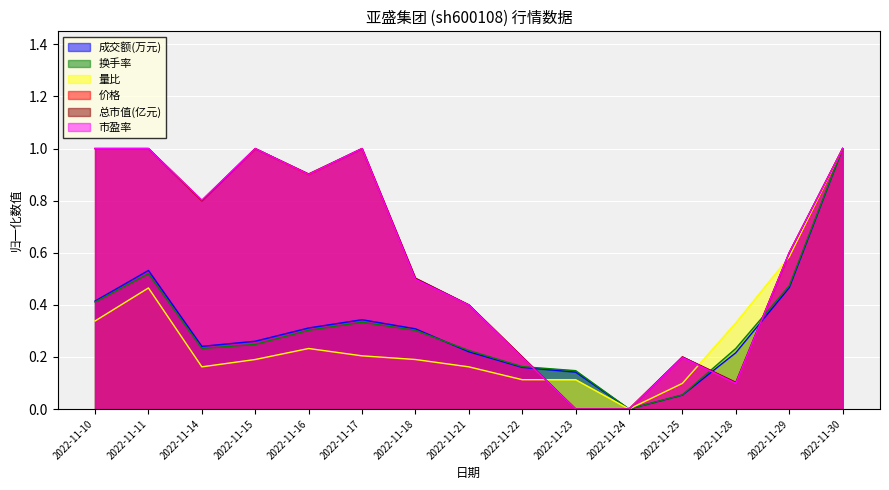

In 量比, how many points are higher than both neighbors (excluding endpoints)?

2